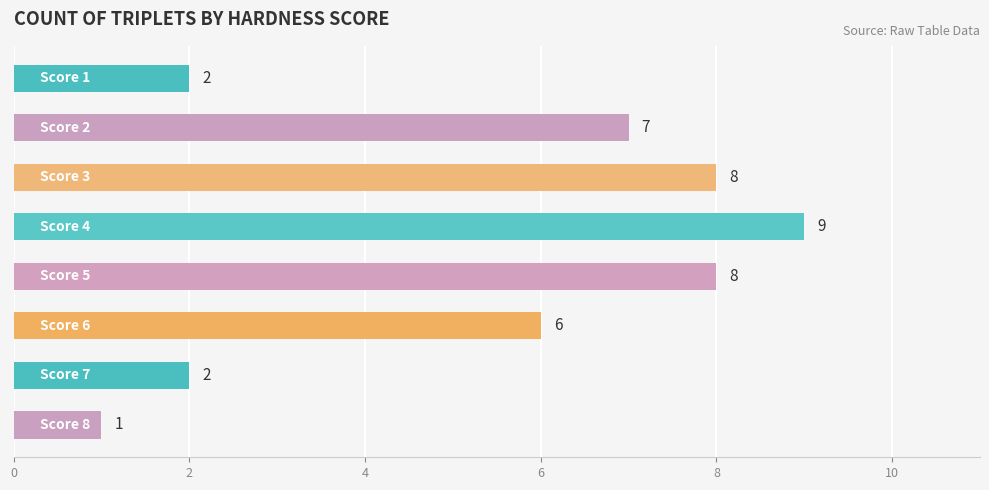

What is the maximum value shown in the chart?

9